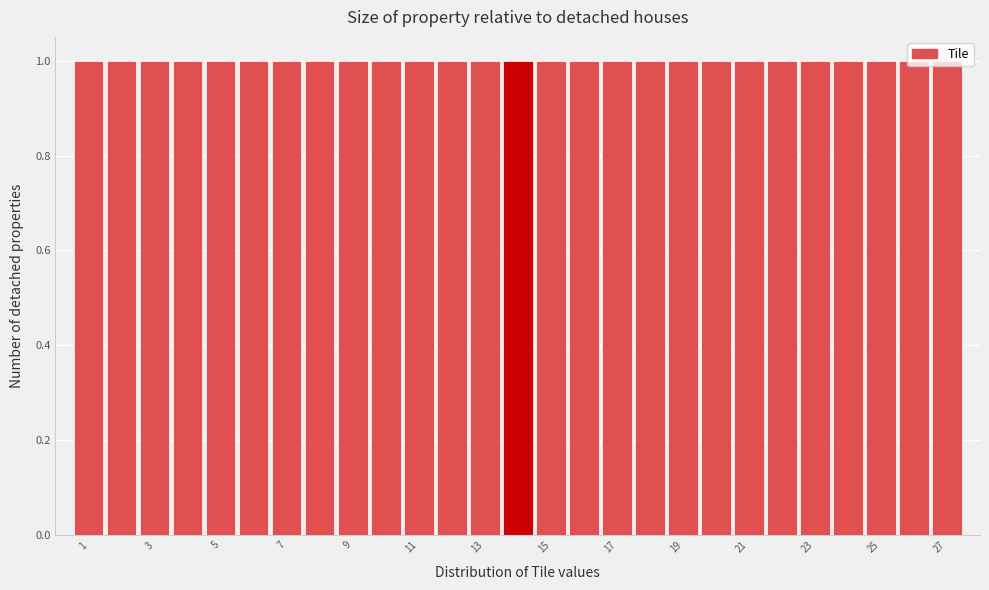

Reading left to right, transcribe this chart: for each bar, give the range it covers on the x-axis and its height. Neither the bar edges nor the heights are printed on the chart, so give them approximately, as read against the axes.

0.5 to 1.5: 1
1.5 to 2.5: 1
2.5 to 3.5: 1
3.5 to 4.5: 1
4.5 to 5.5: 1
5.5 to 6.5: 1
6.5 to 7.5: 1
7.5 to 8.5: 1
8.5 to 9.5: 1
9.5 to 10.5: 1
10.5 to 11.5: 1
11.5 to 12.5: 1
12.5 to 13.5: 1
13.5 to 14.5: 1
14.5 to 15.5: 1
15.5 to 16.5: 1
16.5 to 17.5: 1
17.5 to 18.5: 1
18.5 to 19.5: 1
19.5 to 20.5: 1
20.5 to 21.5: 1
21.5 to 22.5: 1
22.5 to 23.5: 1
23.5 to 24.5: 1
24.5 to 25.5: 1
25.5 to 26.5: 1
26.5 to 27.5: 1